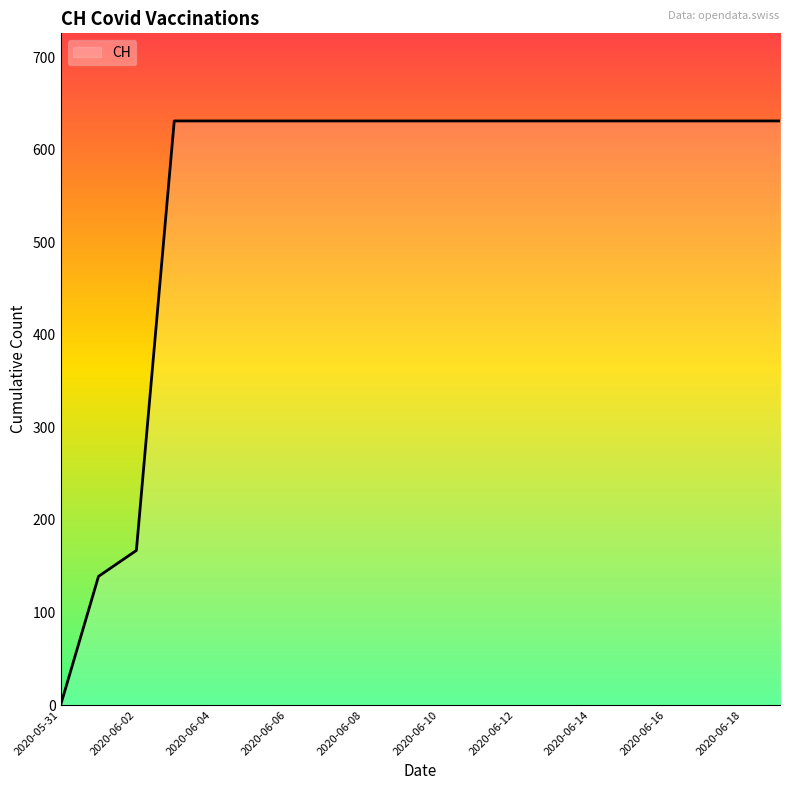

Reading right to left, list all the values displayed in this chart.

631	631	631	631	631	631	631	631	631	631	631	631	631	631	631	631	631	167	139	0